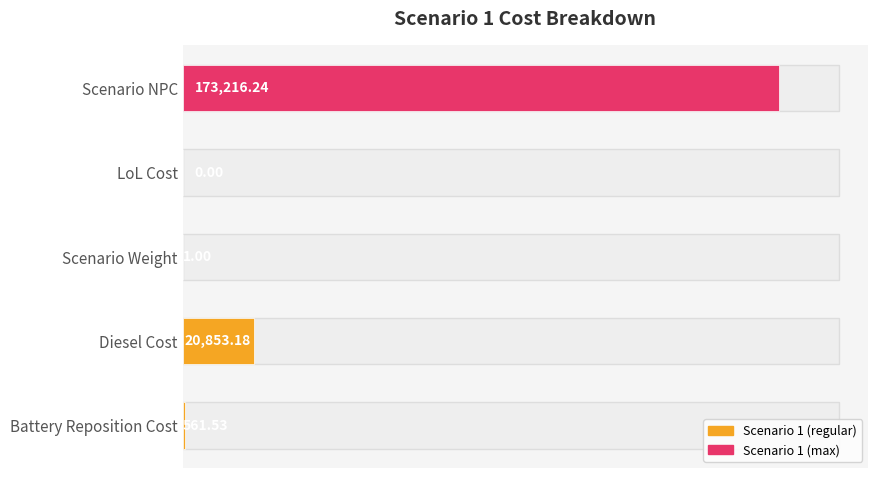

Approximately how many times larger is the value at Scenario NPC compared to Battery Reposition Cost?

308.5